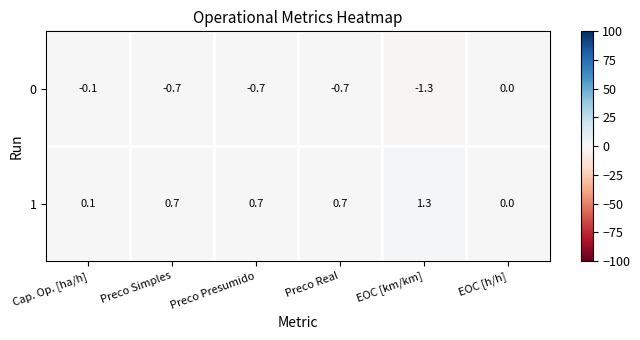

What is the maximum value shown in the chart?

1.3